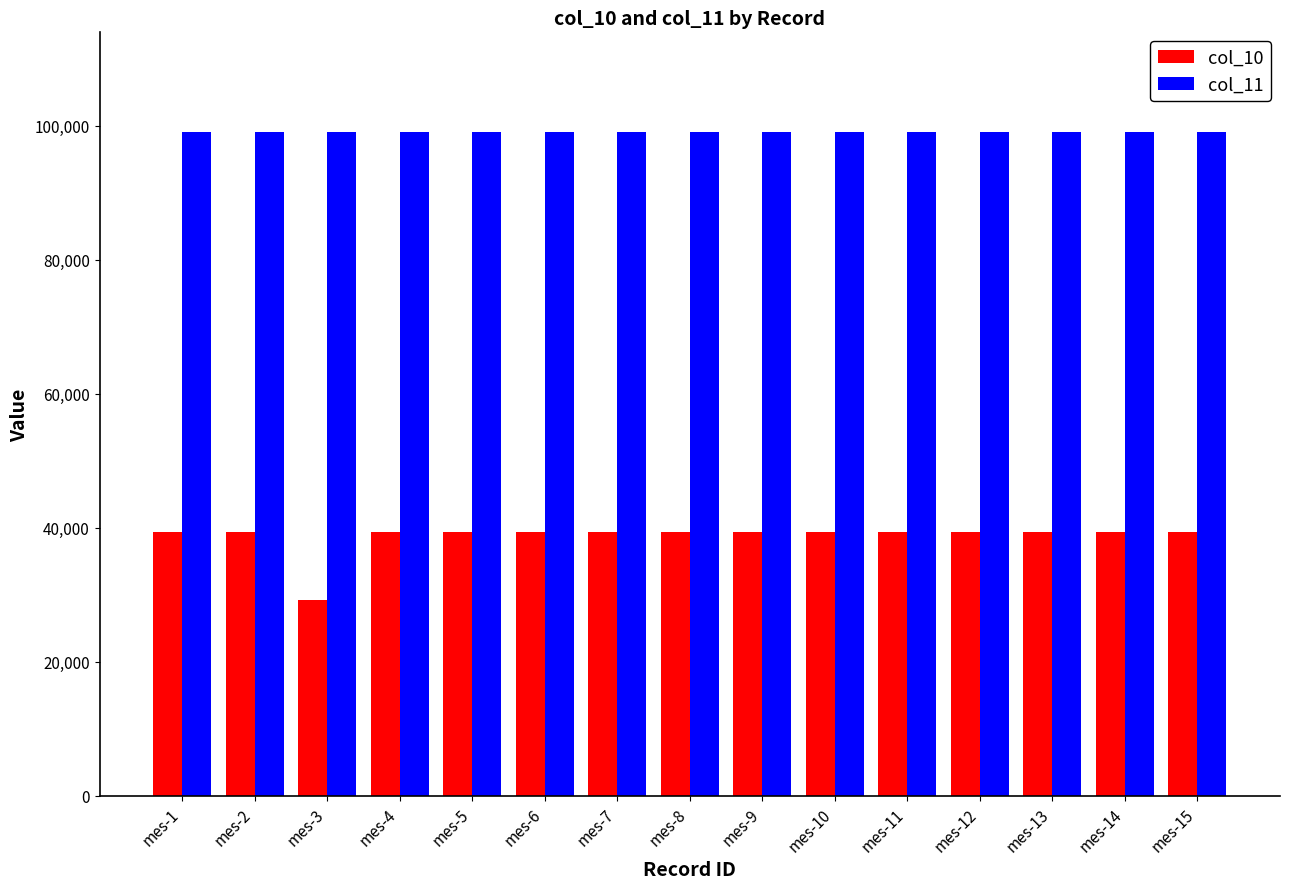

What is the average value of the col_10 series?

38670